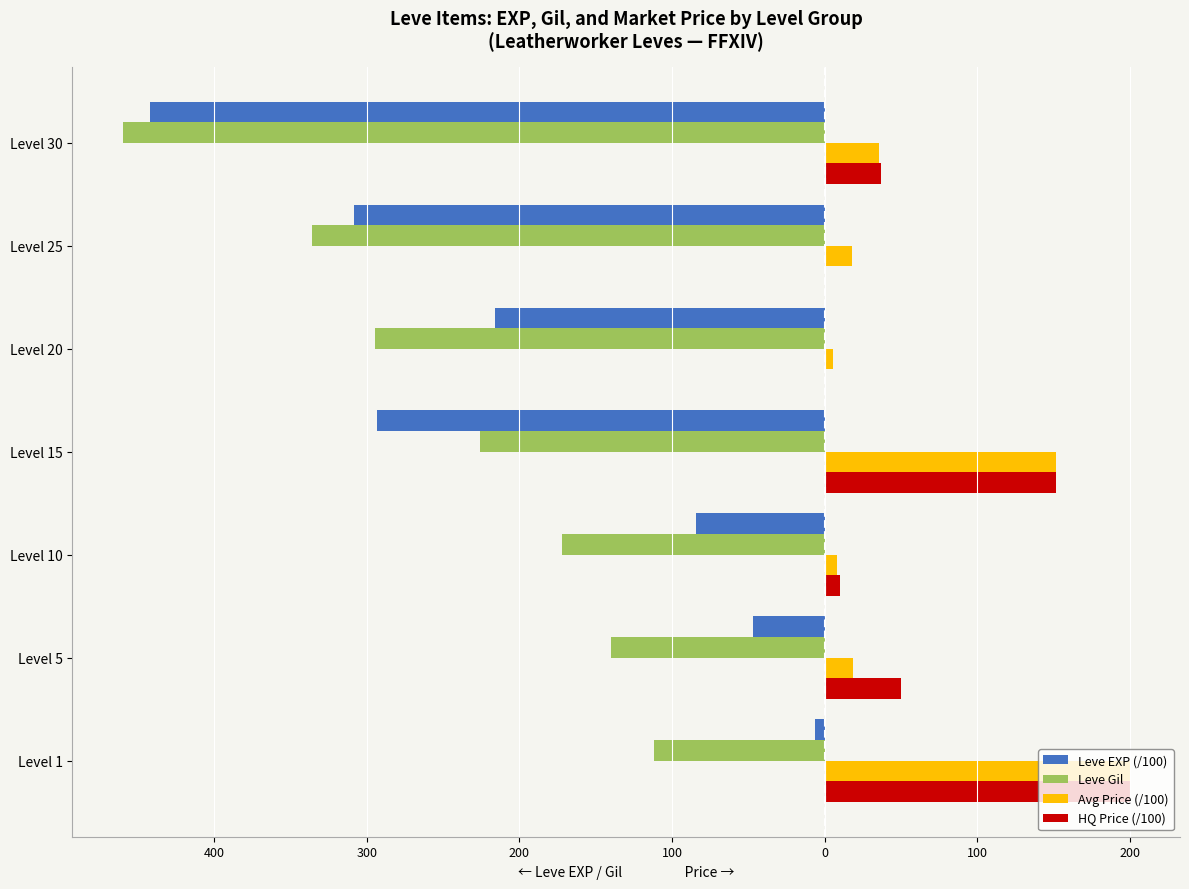

What are all the series names shown in the legend?

Leve EXP (/100), Leve Gil, Avg Price (/100), HQ Price (/100)